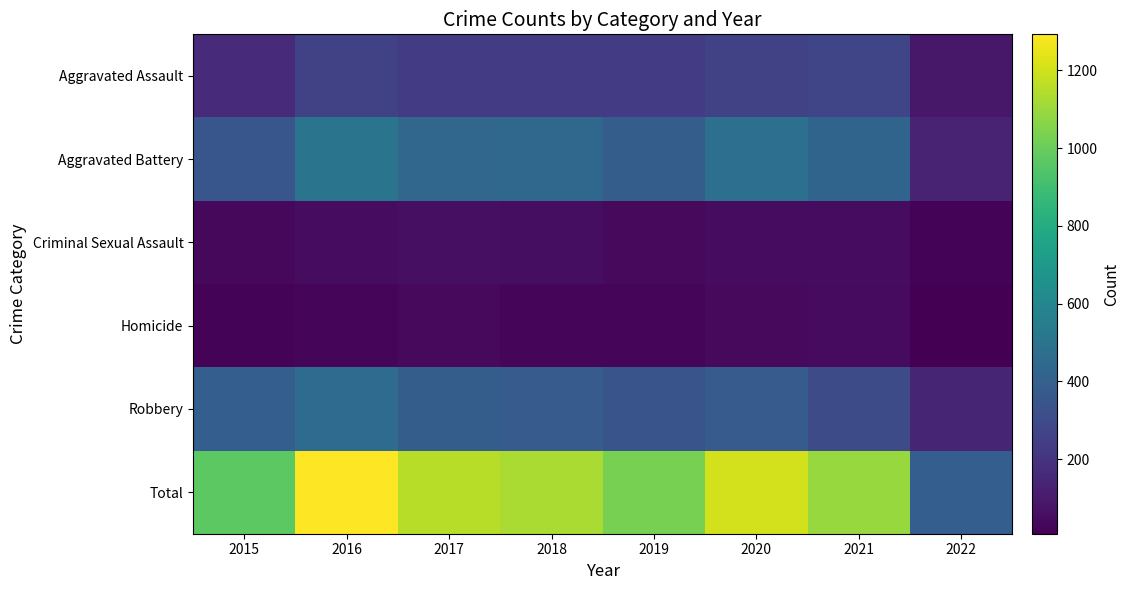

Rank the series by their maximum value, from lowest to highest.

Homicide, Criminal Sexual Assault, Aggravated Assault, Robbery, Aggravated Battery, Total